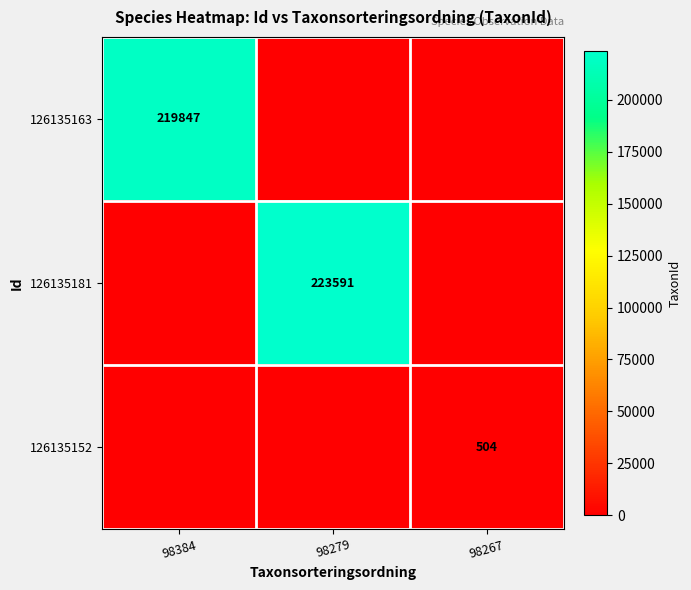

Is it true that 126135152 equals 144 at 98267?

False